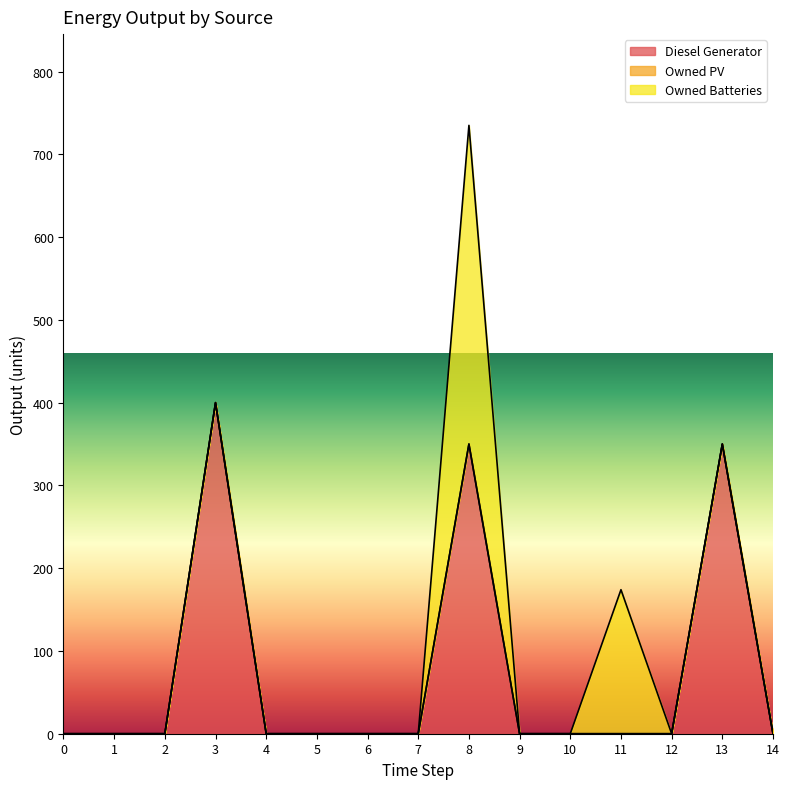

Which category has the highest value across all series?

3